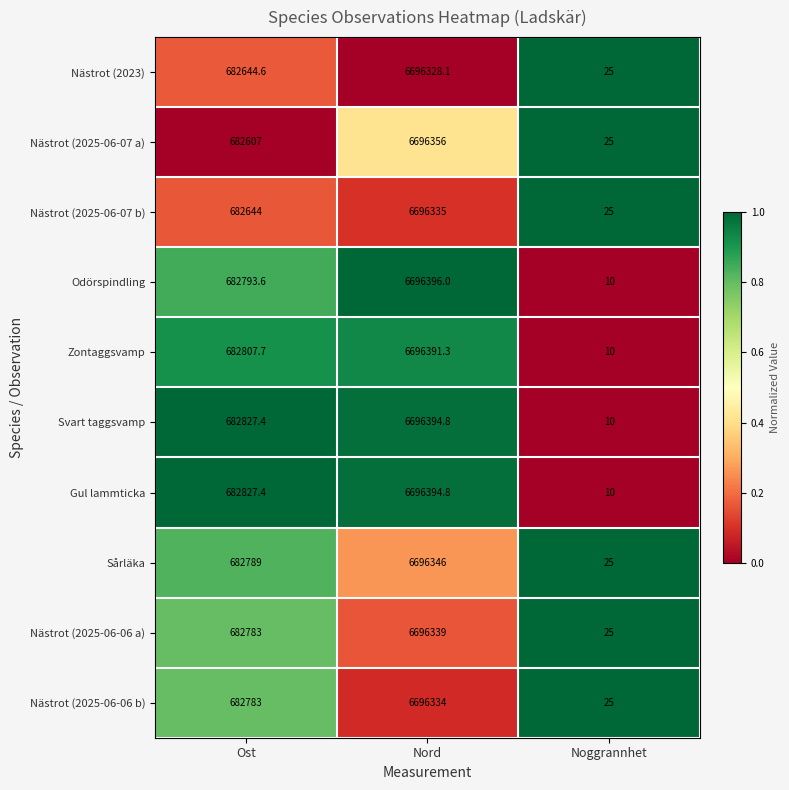

What is the sum of all Nästrot (2025-06-07 b) values?

7379004.0